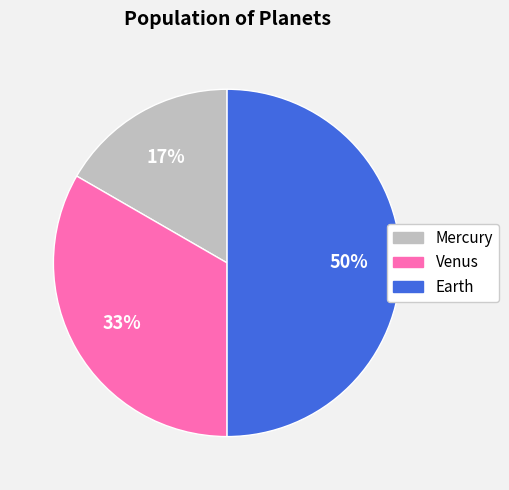

Which slice is the largest?

Earth